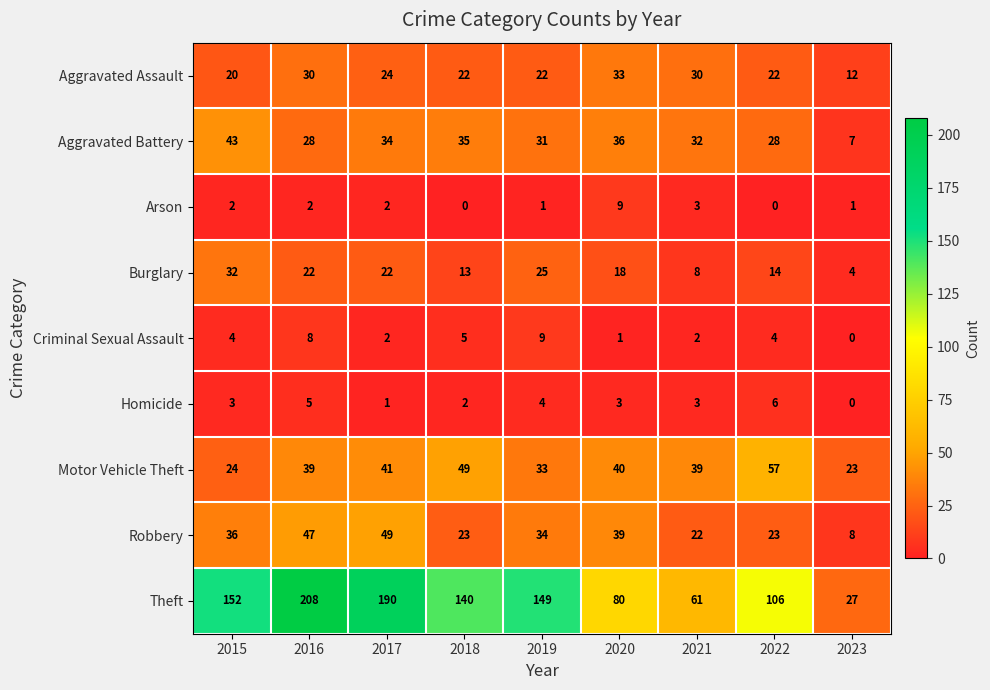

How many data points in Arson are less than 2?

4